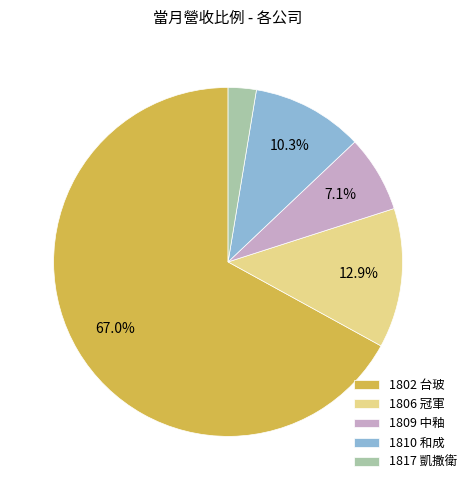

How many slices are in this pie chart?

5